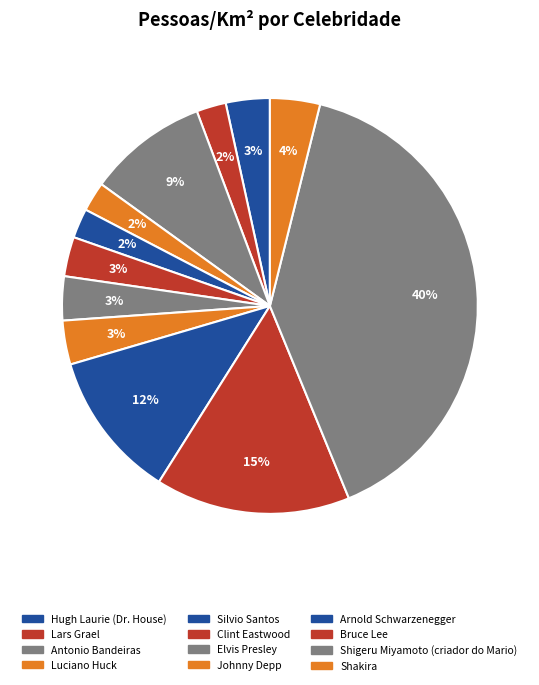

What is the largest slice in the pie chart?

Shigeru Miyamoto (criador do Mario)